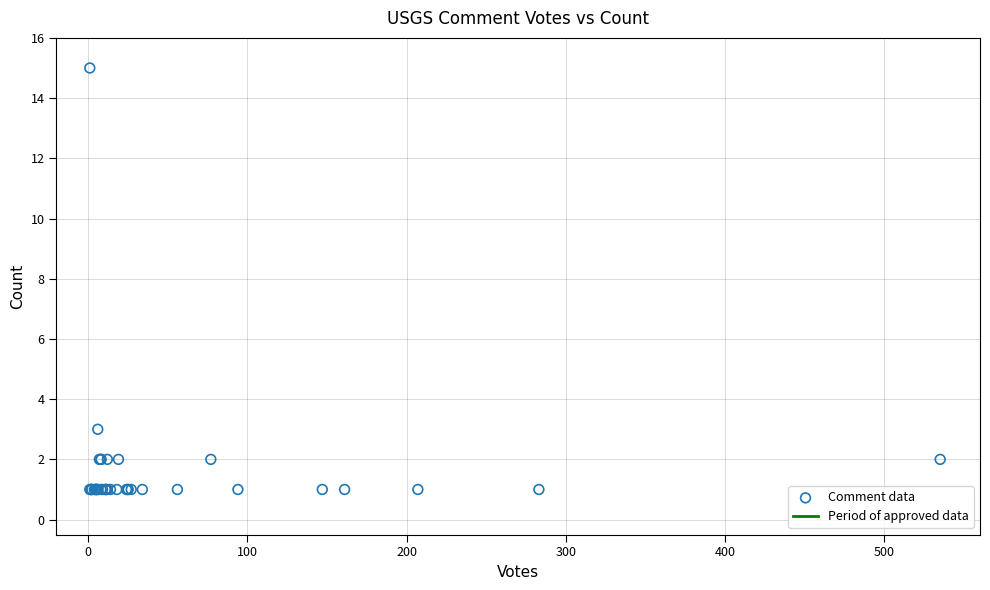

What Y value in the scatter plot is closest to 8?

3